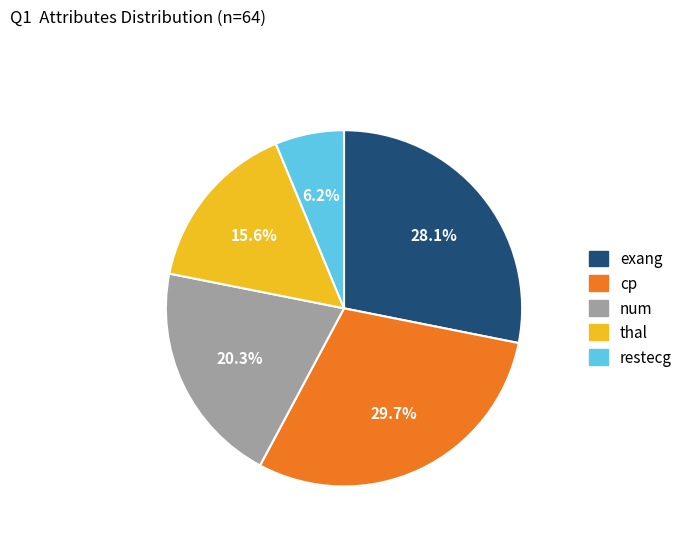

Count the number of slices in the pie.

5